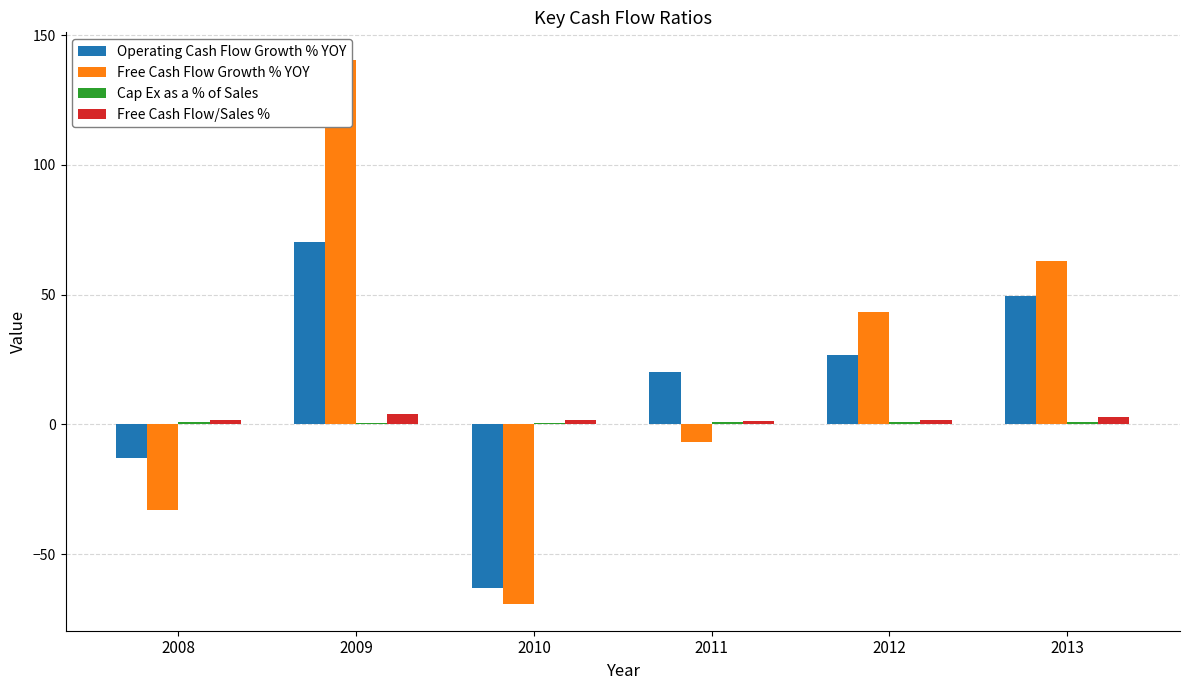

What is the sum of the Operating Cash Flow Growth % YOY values at 2009 and 2010?

7.1